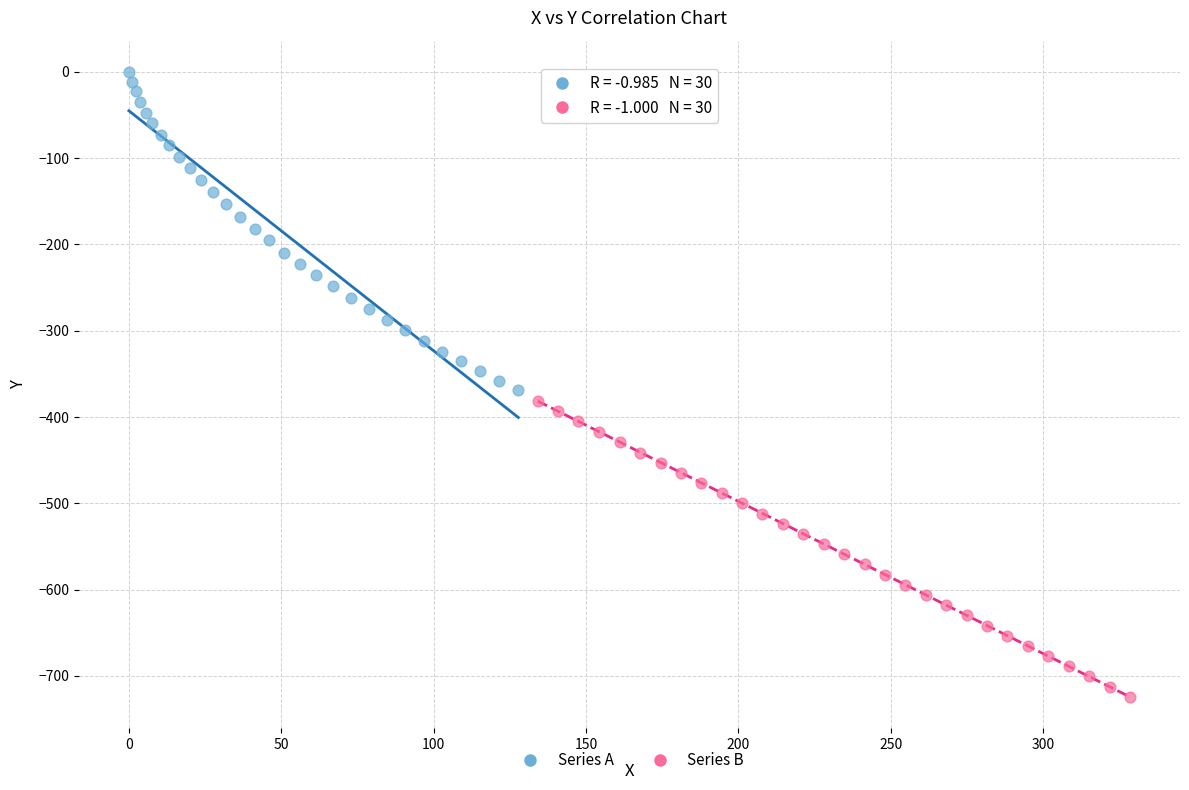

Which series reaches the minimum Y coordinate?

Series B